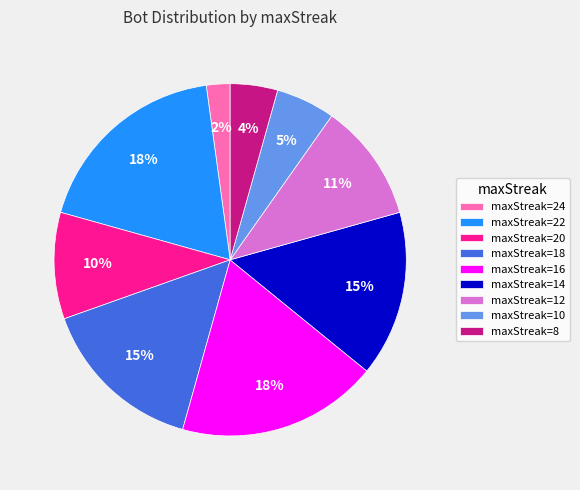

How many slices are in this pie chart?

9